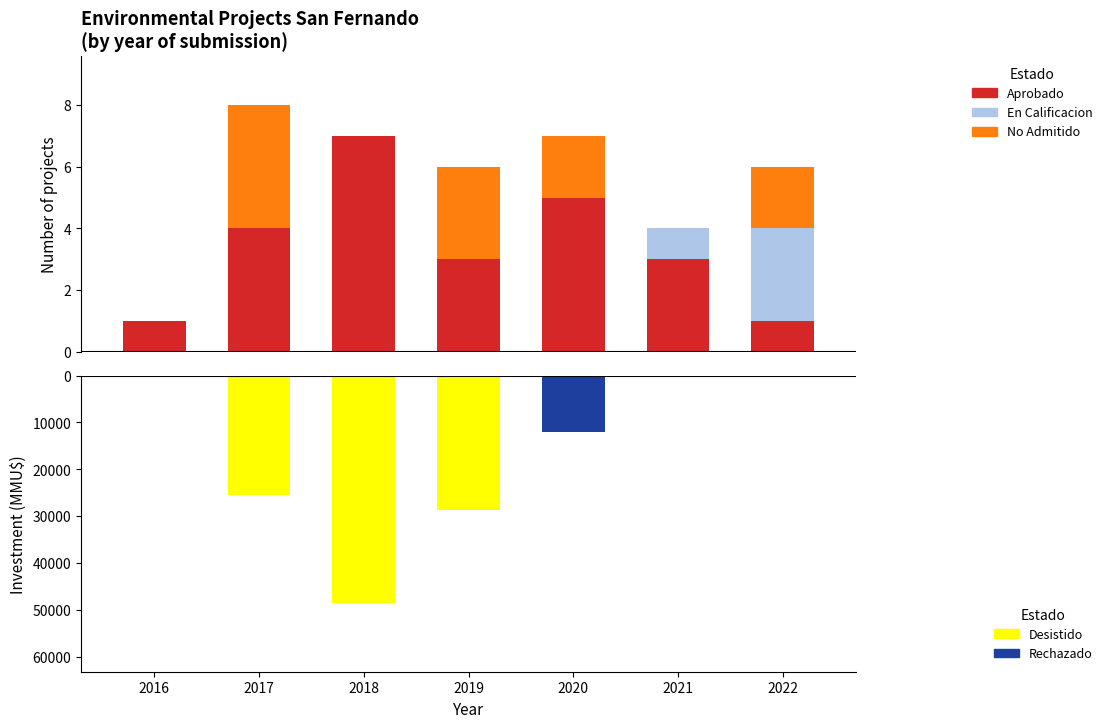

How many series are shown in this chart?

5